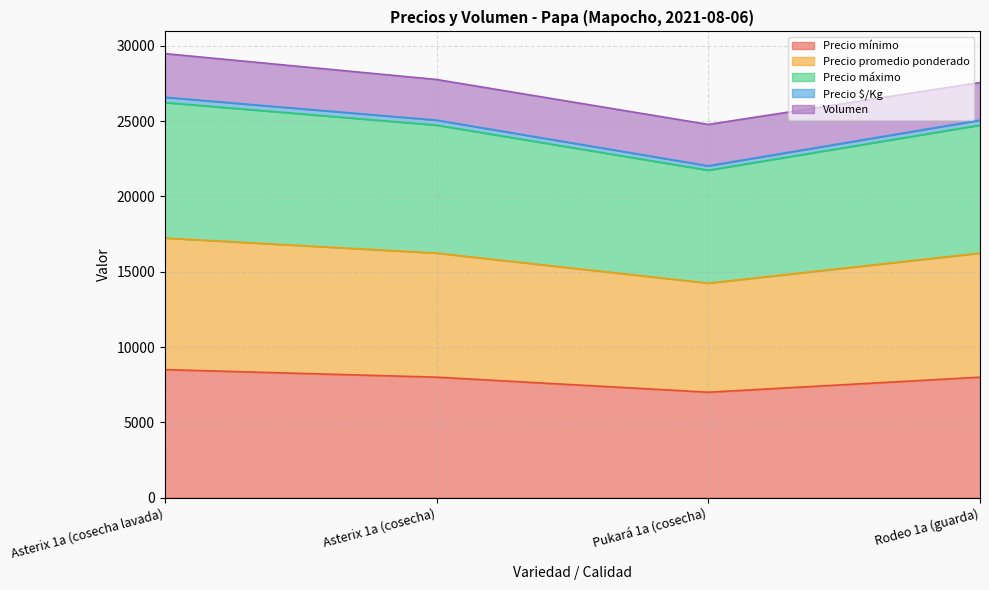

Which category has the lowest value in the Precio mínimo series?

Pukará 1a (cosecha)